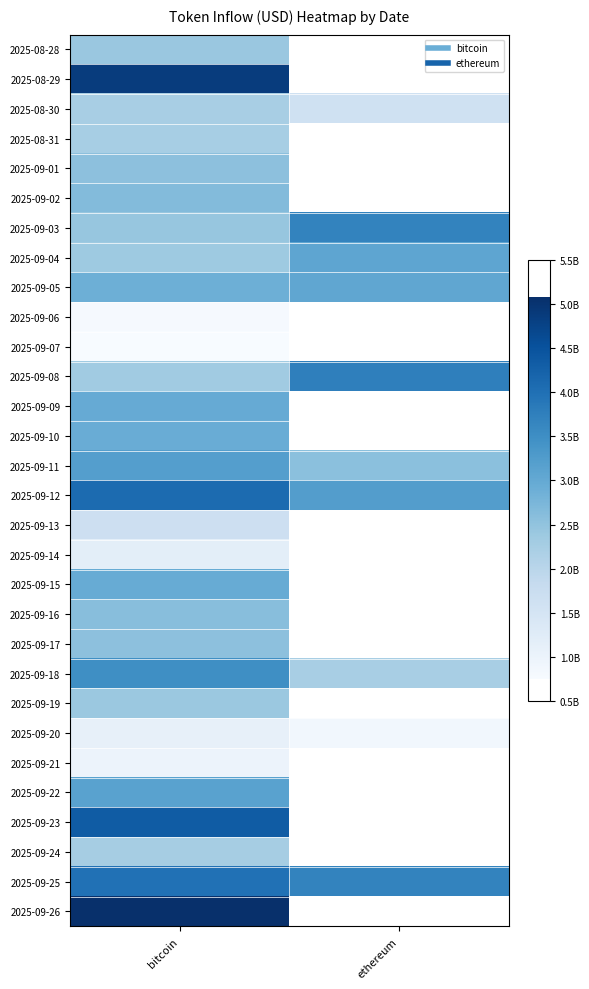

How many categories are shown in the chart?

2